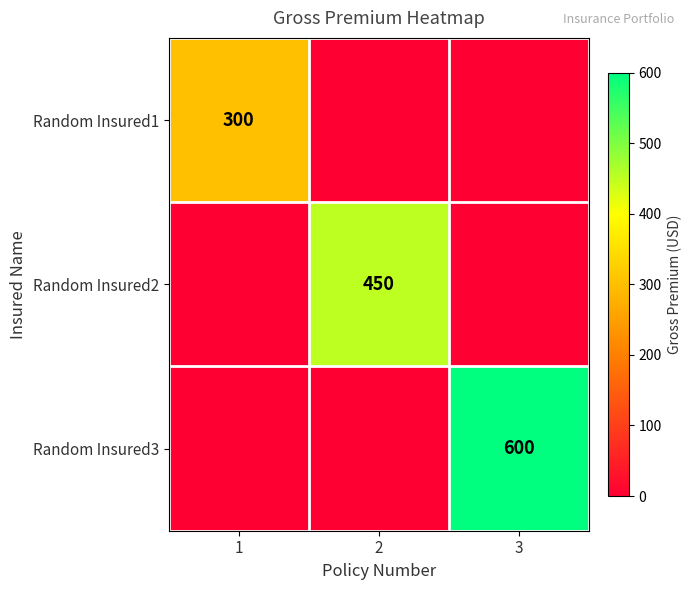

The Random Insured1 series shows 391 at 1. True or false?

False